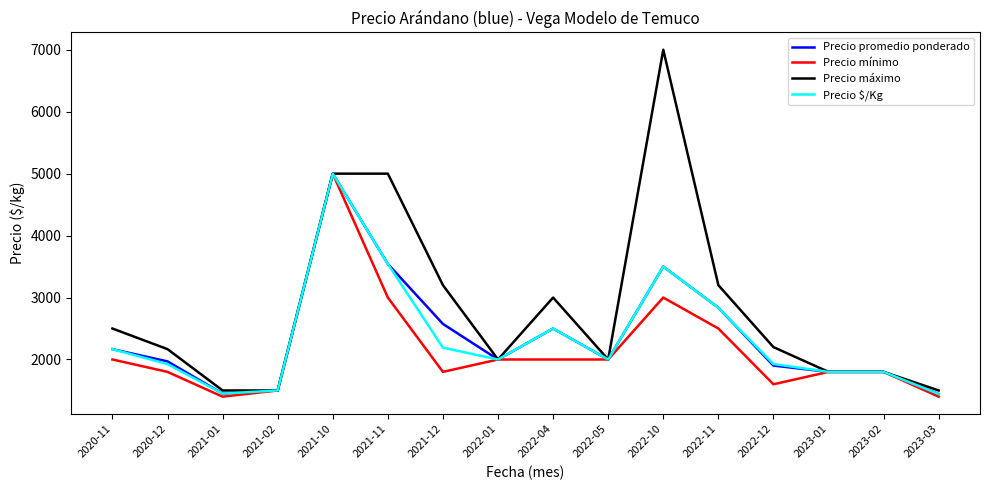

What is the greatest value displayed?

7000